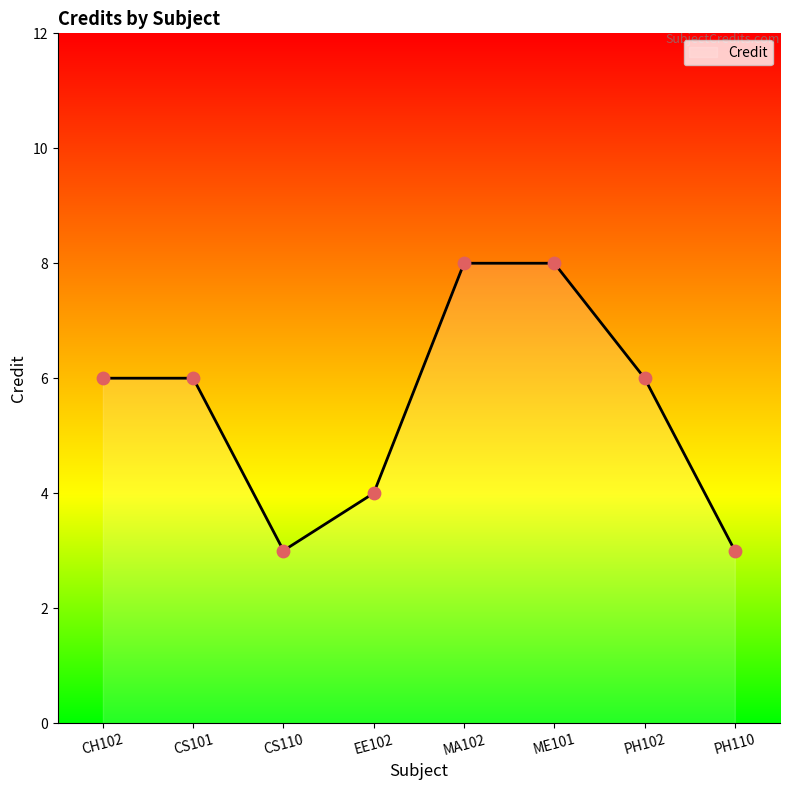

Between CH102 and EE102, which is larger?

CH102